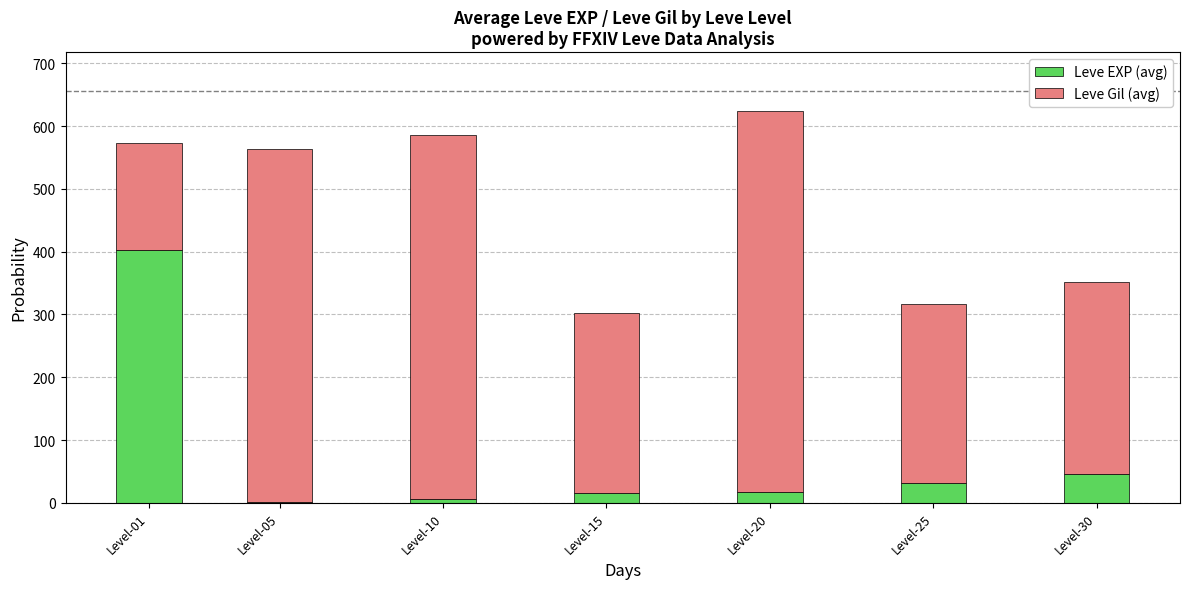

What is the total value across all series at Level-30?

351